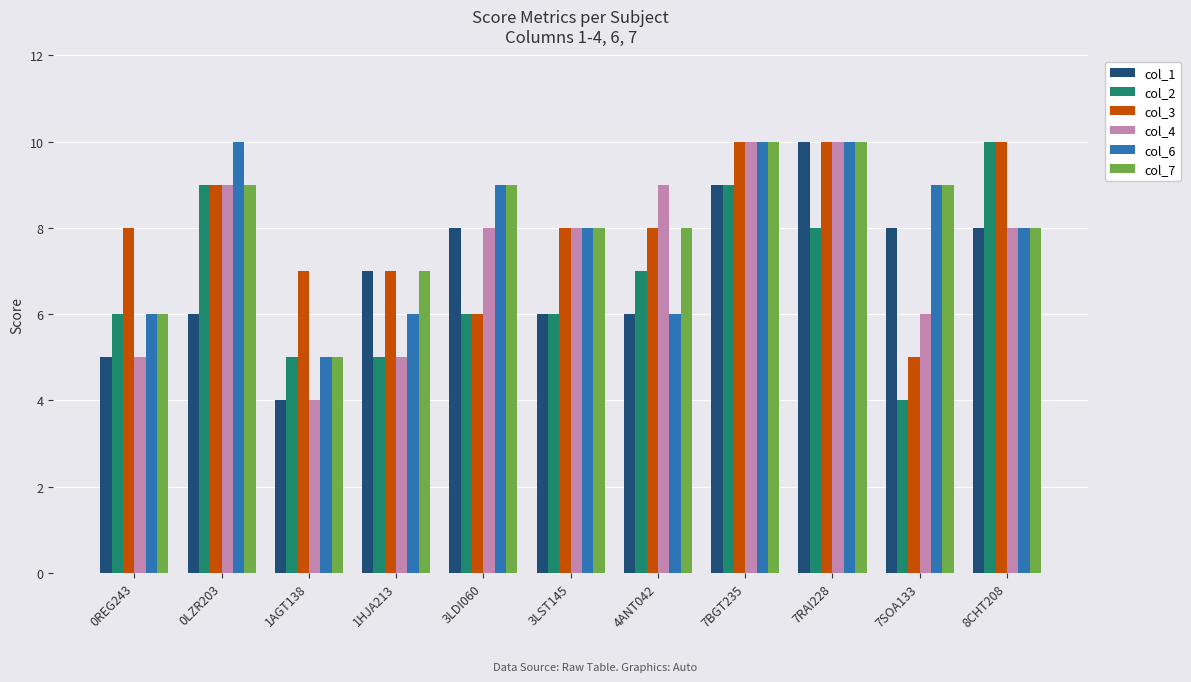

How many groups of bars are there?

11